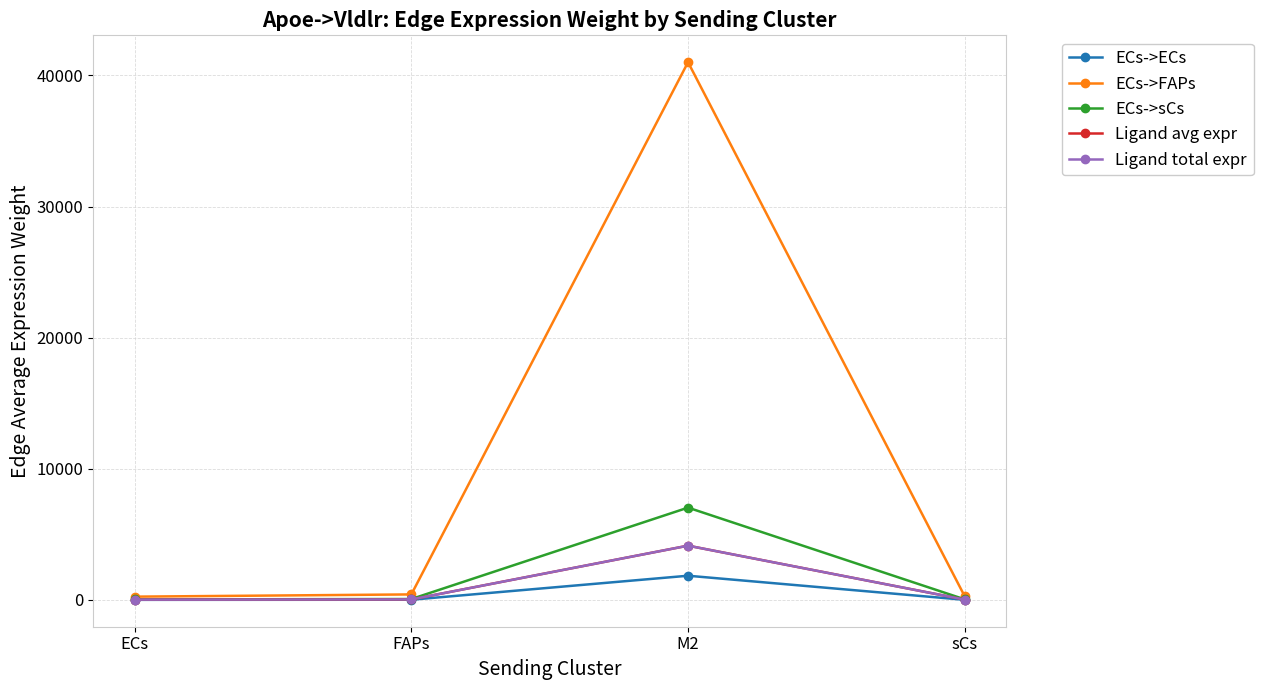

Does the chart have visible grid lines?

Yes